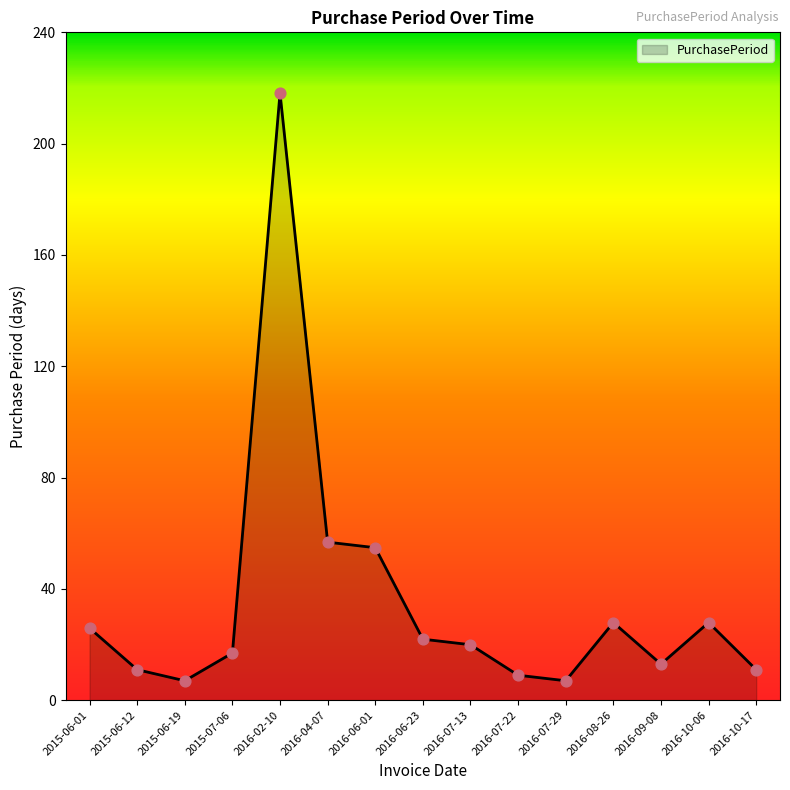

Which has a higher value, 2016-08-26 or 2016-04-07?

2016-04-07